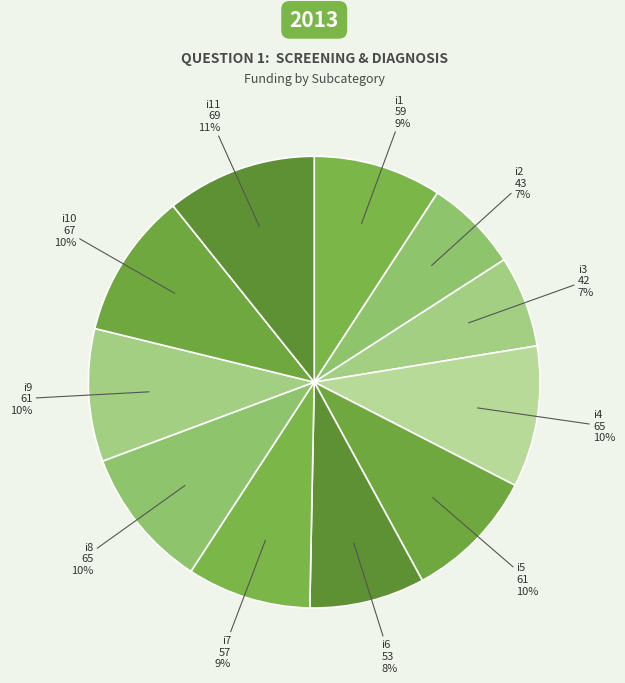

True or false: i9 accounts for 18% of the total.

False